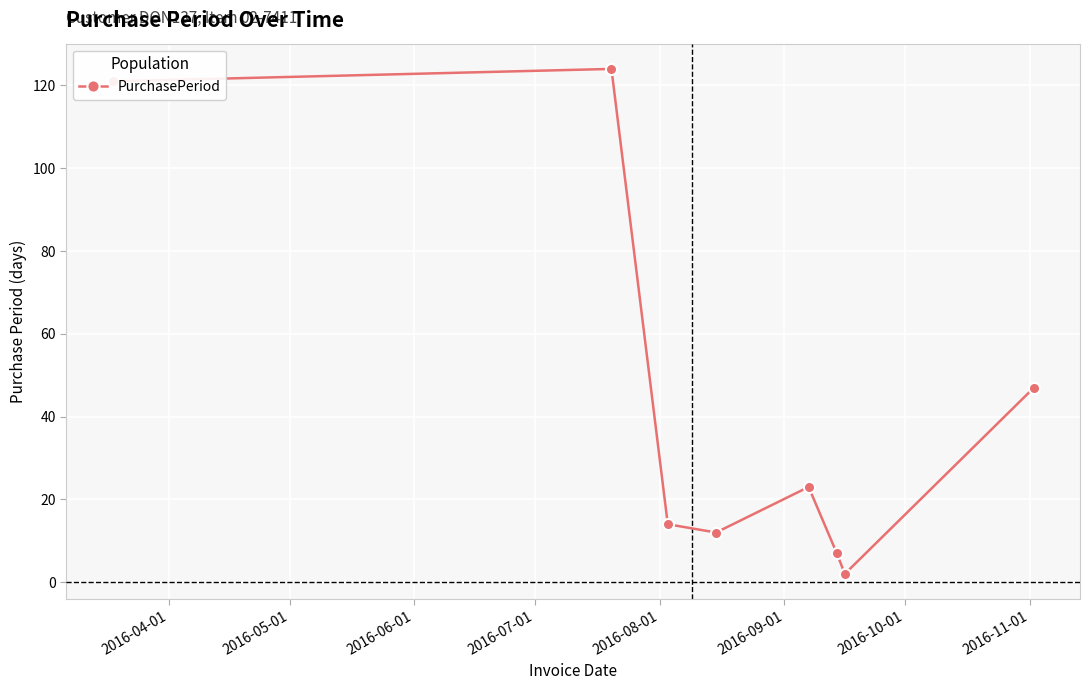

Does the chart have visible grid lines?

Yes